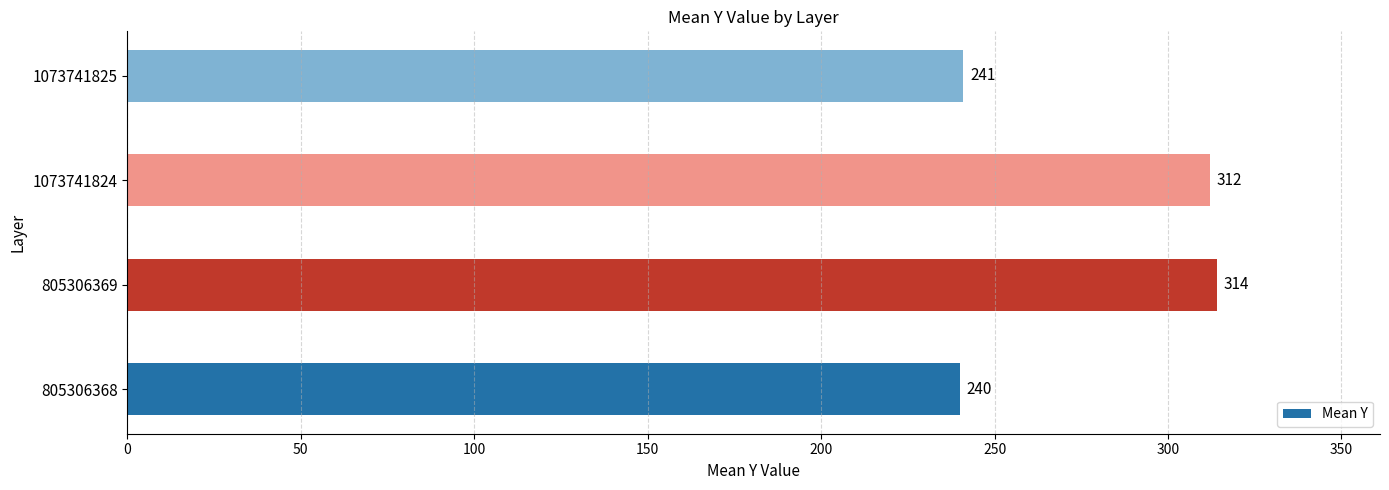

How many bars are there in total?

4